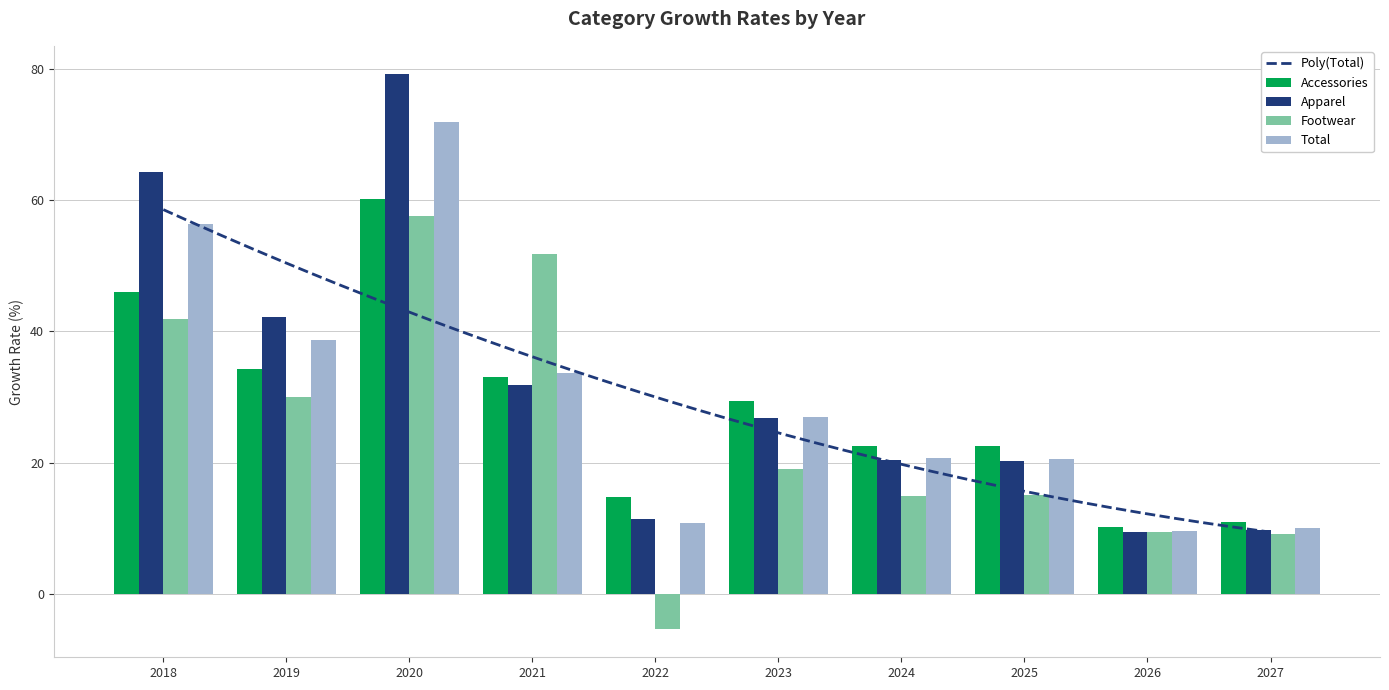

At which label does Total first exceed 26?

2018